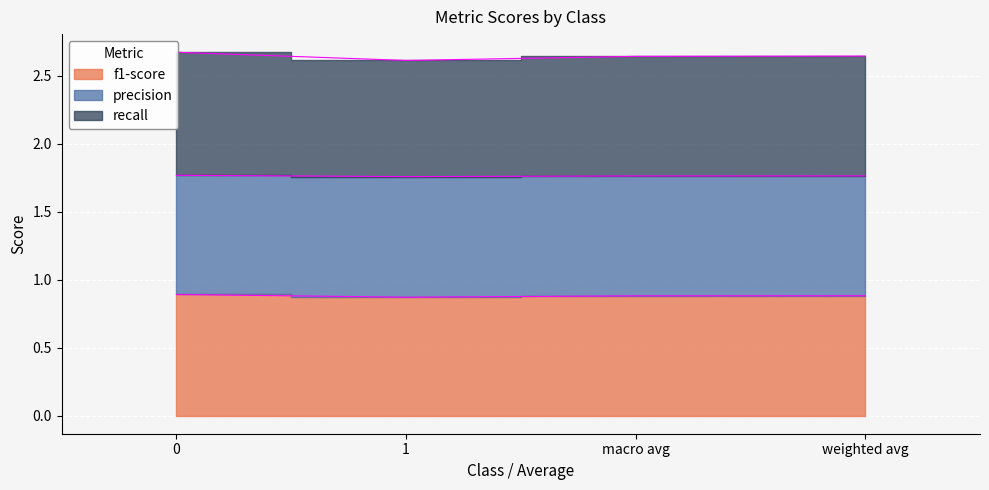

The precision series shows 0.9 at 0. True or false?

True